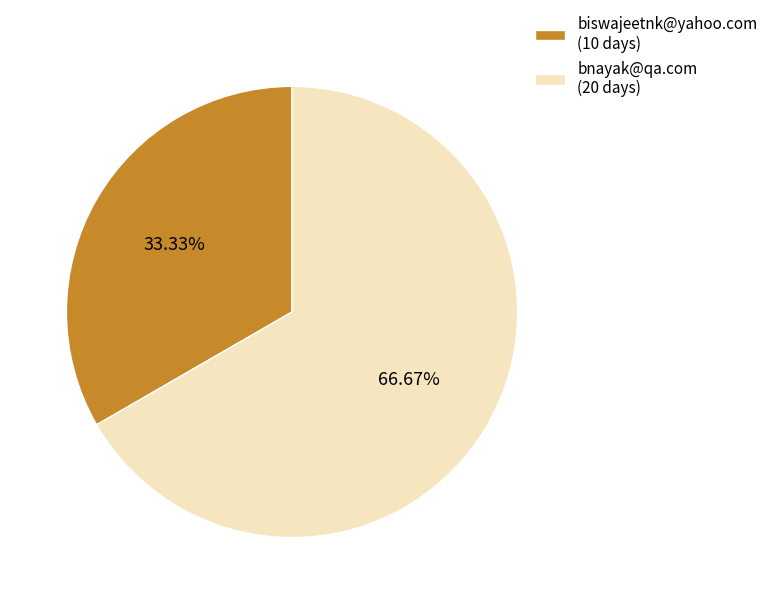

How many segments does this pie chart have?

2